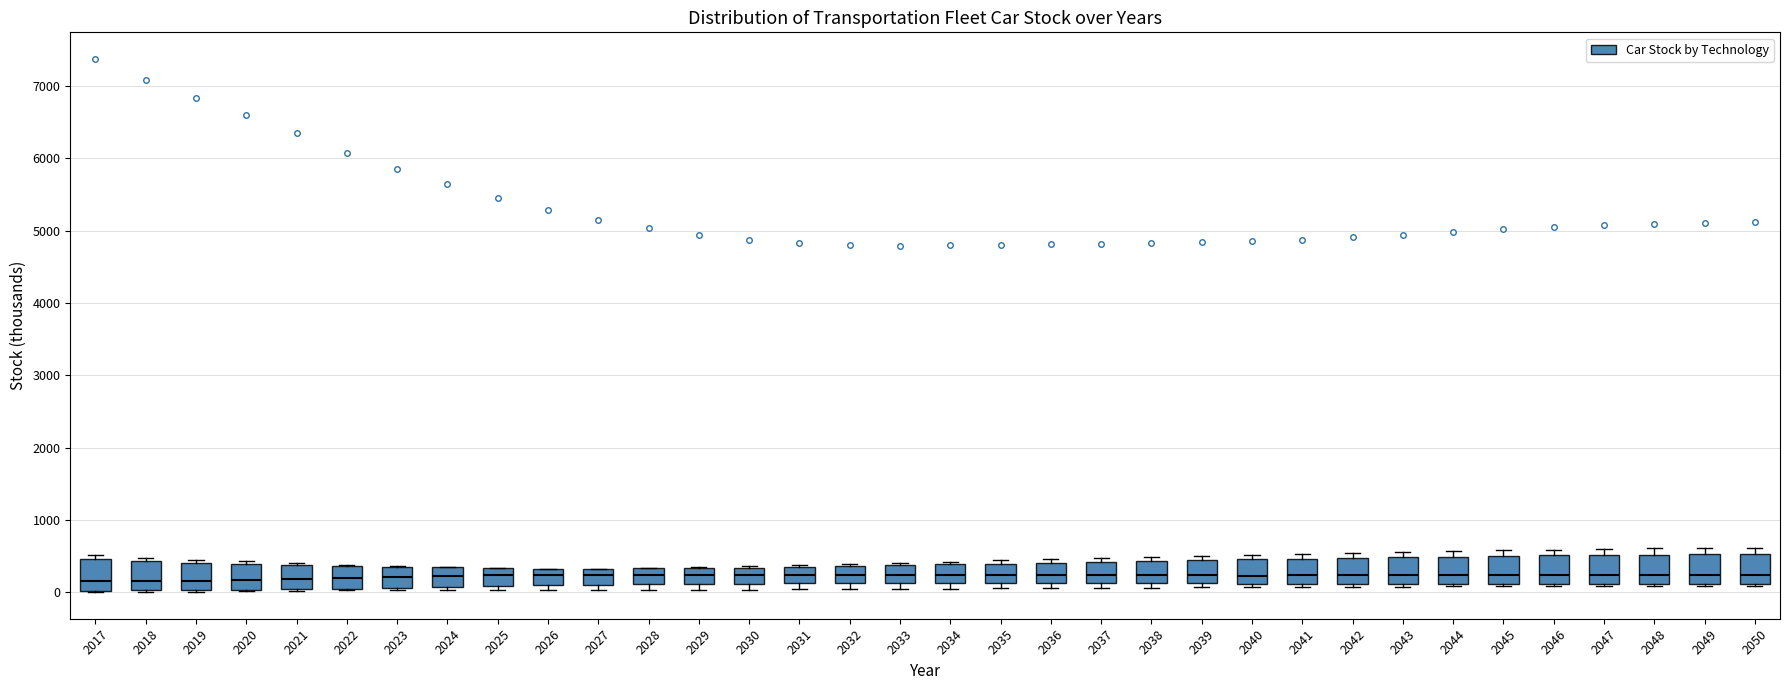

Reading left to right, transcribe this box plot: for each box, give where its median line is, the range the box spans, and where its two whiskers end, as read against the y-axis. The values are not printed on the chart, so give them approximately, as read against the axis.

2017: median 200, box 0 to 500, whiskers 0 to 500 (just above the box's upper edge)
2018: median 200, box 0 to 400, whiskers 0 to 500
2019: median 200, box 0 to 400, whiskers 0 to 400 (just above the box's upper edge)
2020: median 200, box 0 to 400, whiskers 0 to 400 (just above the box's upper edge)
2021: median 200, box 0 to 400, whiskers 0 to 400
2022: median 200, box 0 to 400, whiskers 0 to 400
2023: median 200, box 100 to 400, whiskers 0 to 400
2024: median 200, box 100 to 300, whiskers 0 to 400
2025: median 200, box 100 to 300, whiskers 0 to 300
2026: median 200, box 100 to 300, whiskers 0 to 300
2027: median 200, box 100 to 300, whiskers 0 to 300
2028: median 200, box 100 to 300, whiskers 0 to 300
2029: median 200, box 100 to 300, whiskers 0 to 300
2030: median 200, box 100 to 300, whiskers 0 to 400
2031: median 200, box 100 to 400, whiskers 0 to 400
2032: median 200, box 100 to 400, whiskers 0 to 400
2033: median 200, box 100 to 400, whiskers 0 to 400 (just above the box's upper edge)
2034: median 200, box 100 to 400, whiskers 0 to 400 (just above the box's upper edge)
2035: median 200, box 100 to 400, whiskers 100 (just below the box's lower edge) to 400 (just above the box's upper edge)
2036: median 200, box 100 to 400, whiskers 100 (just below the box's lower edge) to 500
2037: median 200, box 100 to 400, whiskers 100 (just below the box's lower edge) to 500
2038: median 200, box 100 to 400, whiskers 100 (just below the box's lower edge) to 500
2039: median 200, box 100 to 400, whiskers 100 (just below the box's lower edge) to 500
2040: median 200, box 100 to 500, whiskers 100 (just below the box's lower edge) to 500 (just above the box's upper edge)
2041: median 200, box 100 to 500, whiskers 100 (just below the box's lower edge) to 500 (just above the box's upper edge)
2042: median 200, box 100 to 500, whiskers 100 (just below the box's lower edge) to 500 (just above the box's upper edge)
2043: median 200, box 100 to 500, whiskers 100 (just below the box's lower edge) to 600
2044: median 200, box 100 to 500, whiskers 100 (just below the box's lower edge) to 600
2045: median 200, box 100 to 500, whiskers 100 (just below the box's lower edge) to 600
2046: median 200, box 100 to 500, whiskers 100 (just below the box's lower edge) to 600
2047: median 200, box 100 to 500, whiskers 100 to 600
2048: median 200, box 100 to 500, whiskers 100 to 600
2049: median 200, box 100 to 500, whiskers 100 to 600
2050: median 200, box 100 to 500, whiskers 100 (just below the box's lower edge) to 600